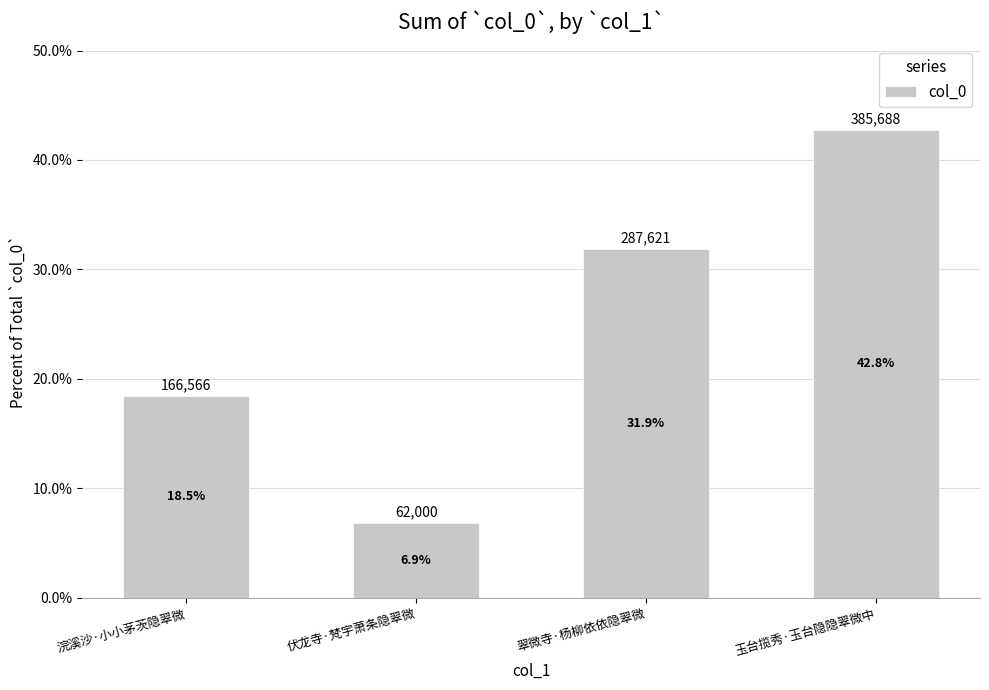

True or false: the data shows 0.1 at 玉台揽秀·玉台隐隐翠微中.

False